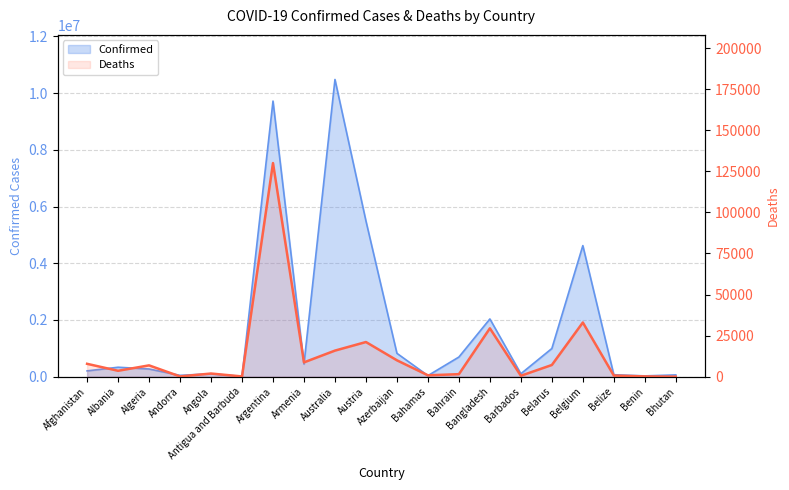

What is the change in value from Benin to Bhutan?

-142